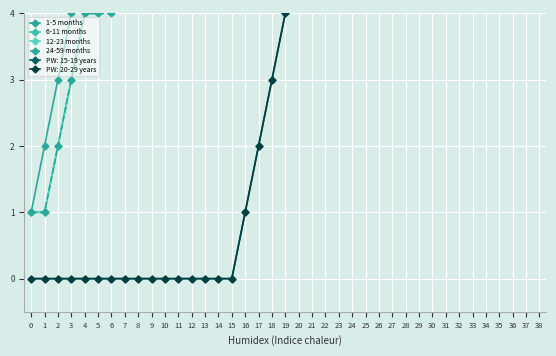

What is the value of the 6-11 months point at the 23rd from the left?

13